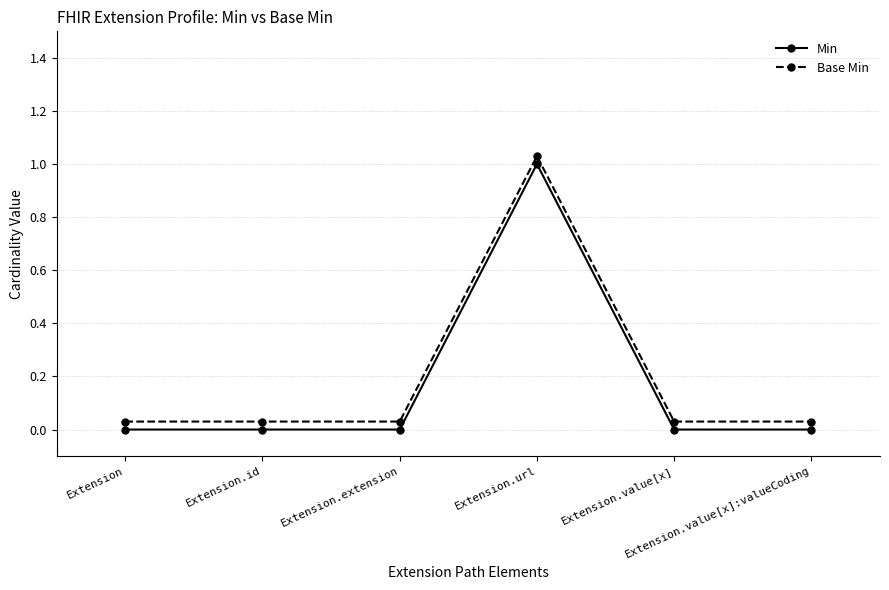

At how many categories does at least one series exceed 0?

6